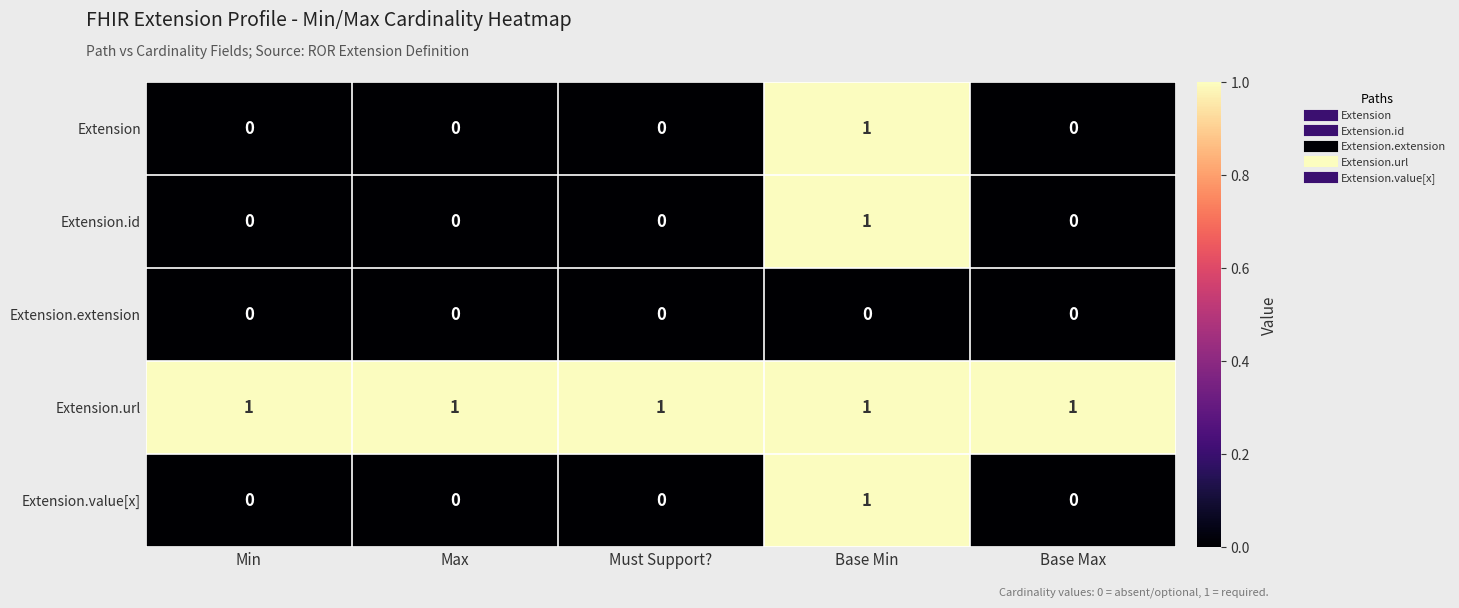

Reading left to right, what are all the values shown in this chart?

Extension: 0	0	0	1	0
Extension.id: 0	0	0	1	0
Extension.extension: 0	0	0	0	0
Extension.url: 1	1	1	1	1
Extension.value[x]: 0	0	0	1	0